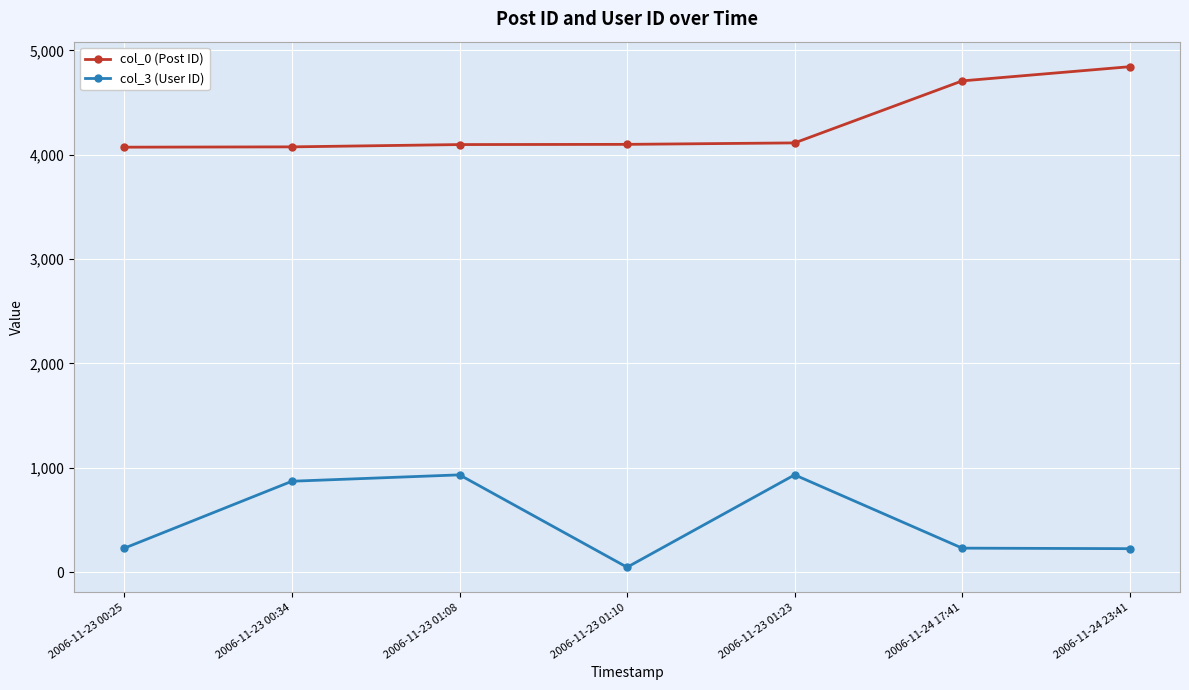

Which series has the largest total across all categories?

col_0 (Post ID)